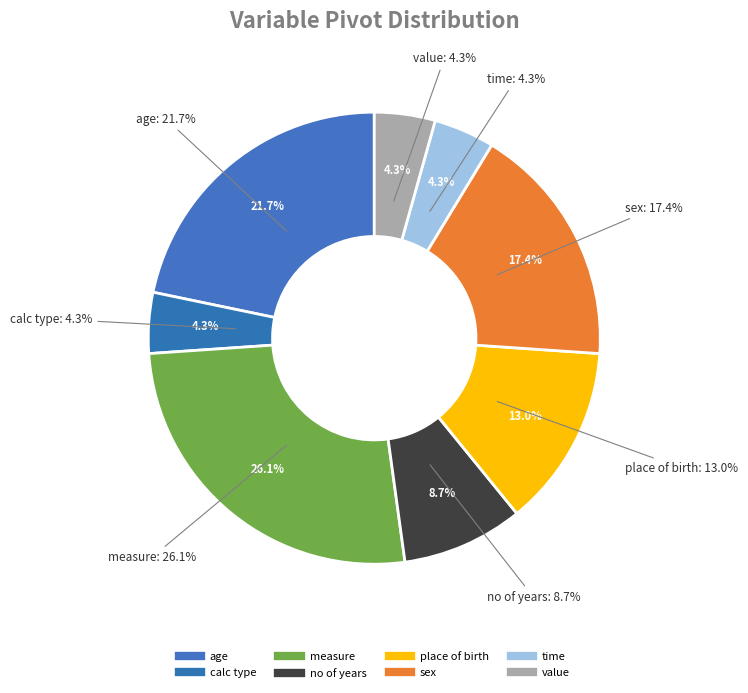

To the nearest percent, what portion does measure represent?

26%